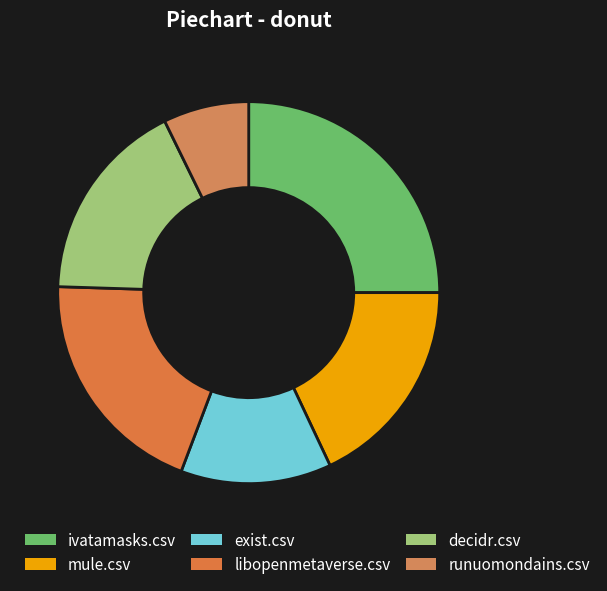

What is the smallest slice in the pie chart?

runuomondains.csv